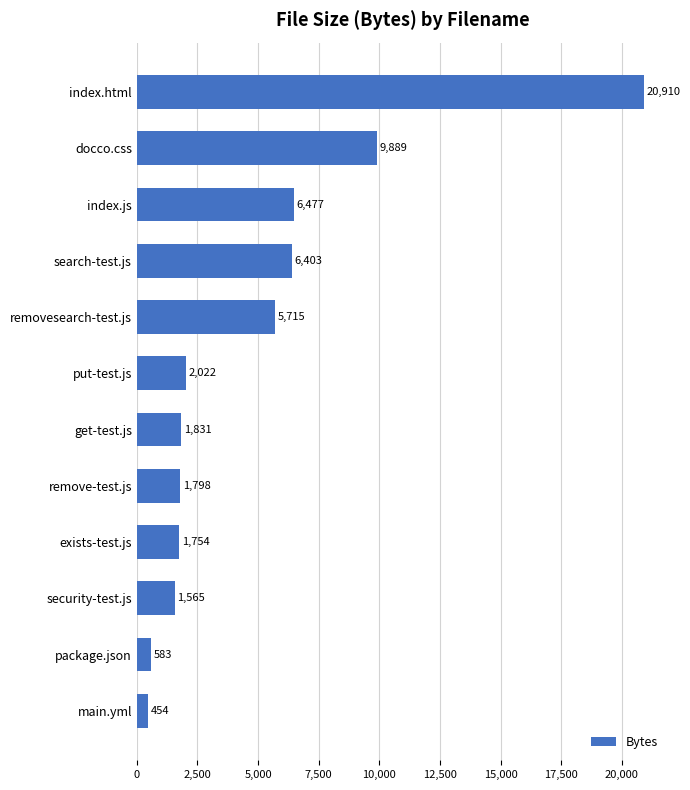

The value at put-test.js is 2022. True or false?

True